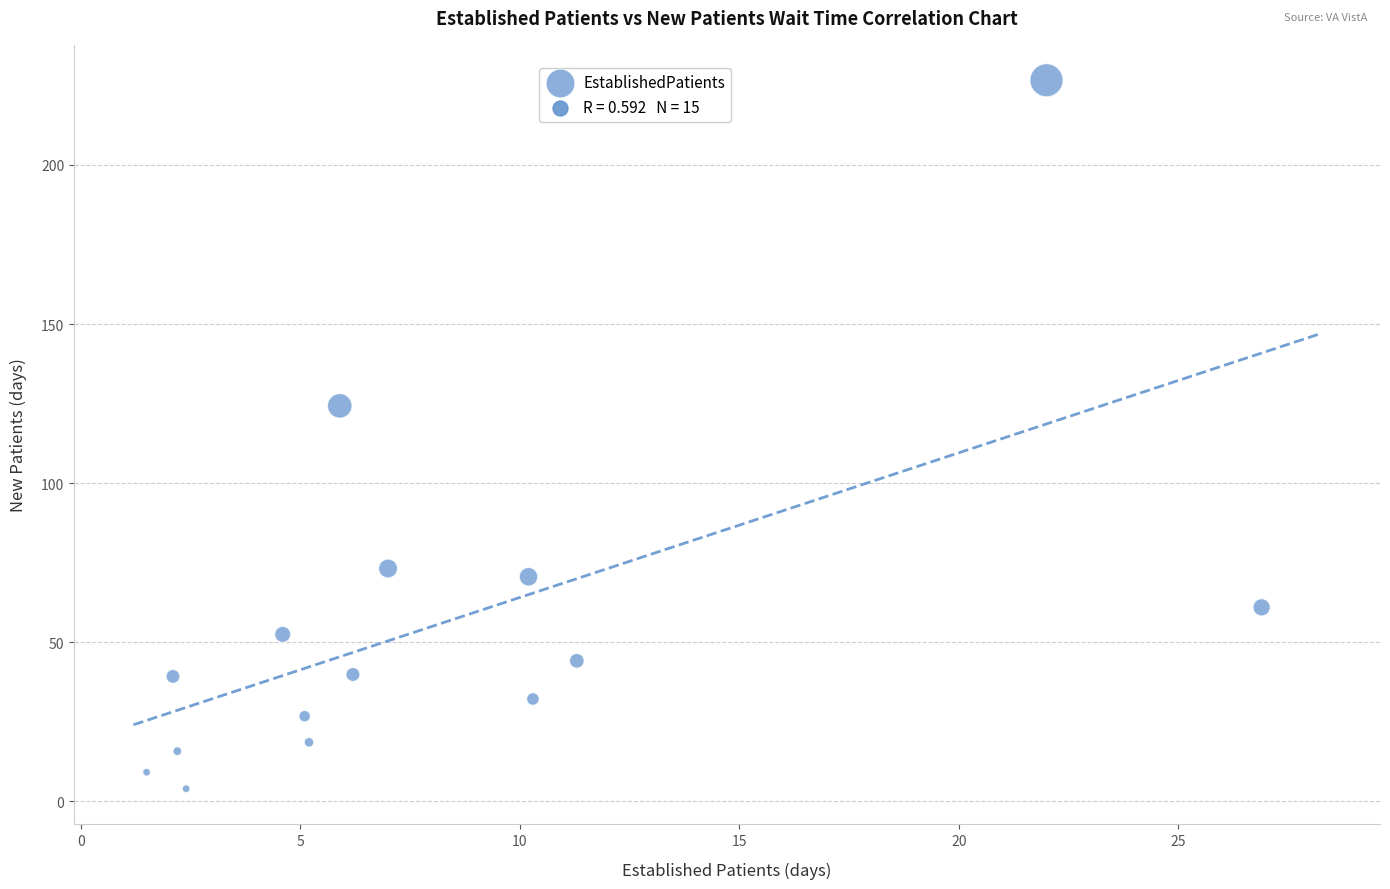

What is the range of X values (max minus min)?

25.4